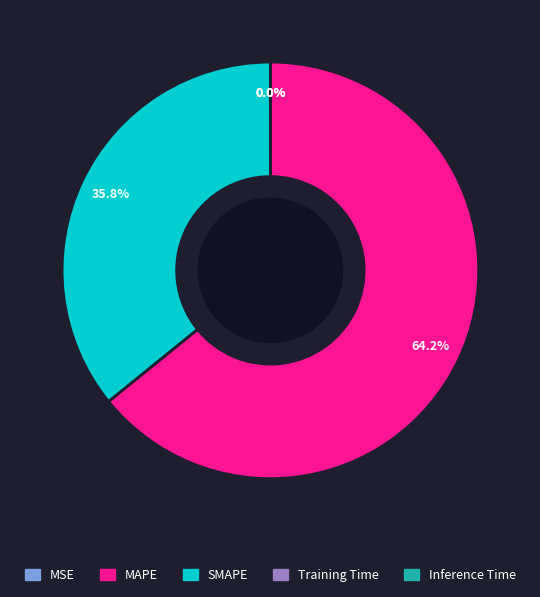

Which category has the biggest portion of the pie?

MAPE